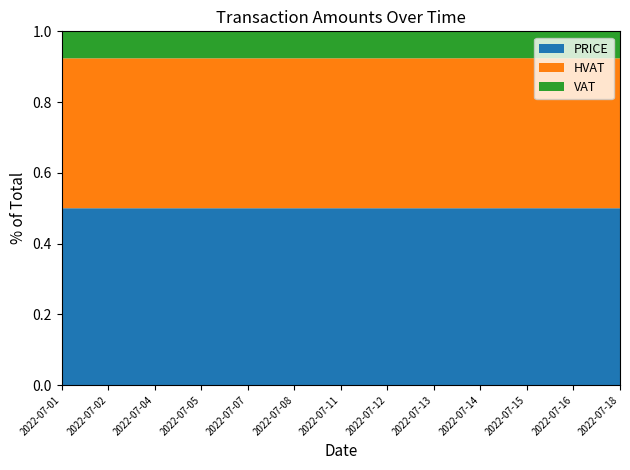

Reading left to right, transcribe all the data shown in this chart.

PRICE: 213800	25700	188200	24000	7358260	59200	218400	140000	75868	489000	332500	118000	28000
HVAT: 181186	21780	159491	20339	6235814	50169	185066	118644	64296	414593	281918	100000	23729
VAT: 32614	3920	28709	3661	1122446	9031	33304	21356	11572	74409	50474	18000	4271